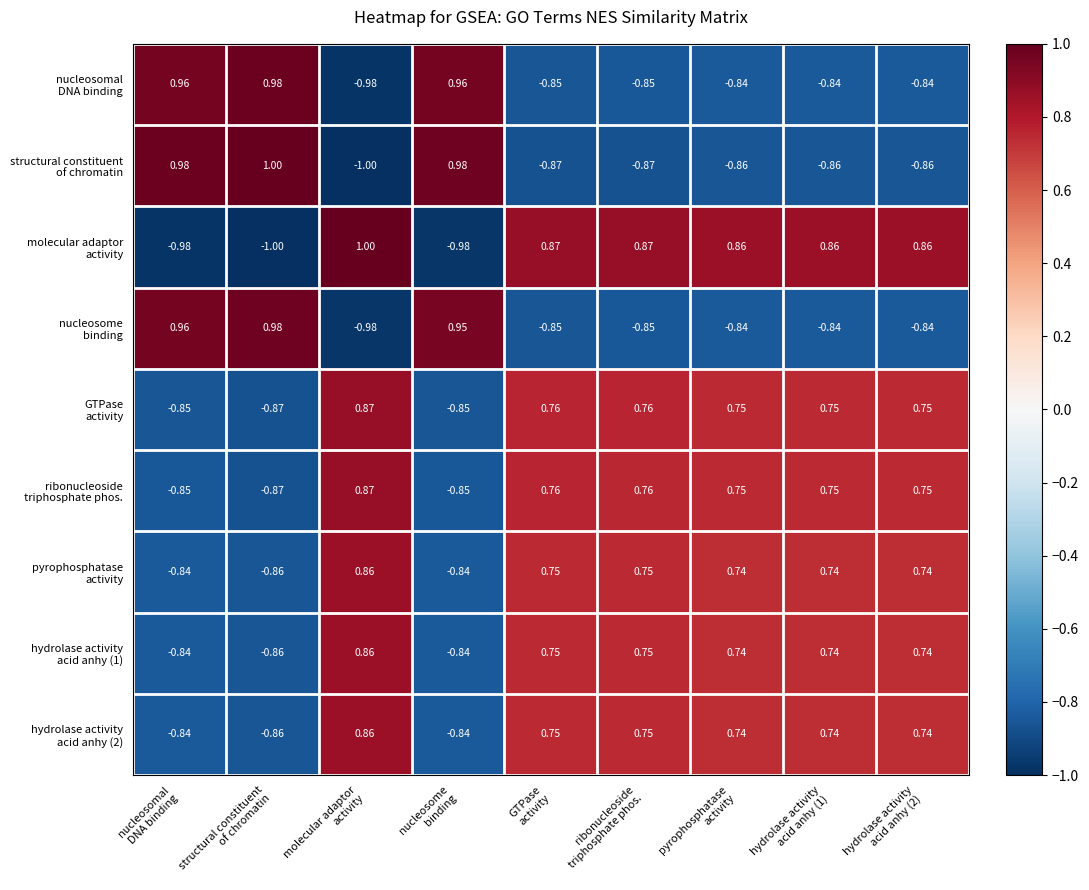

Count the number of categories in the chart.

9